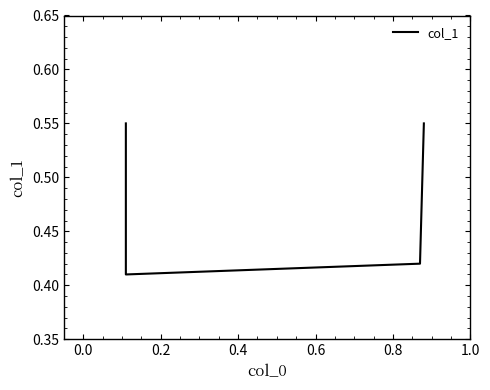

What is the value of the 1st point from the left?

0.6